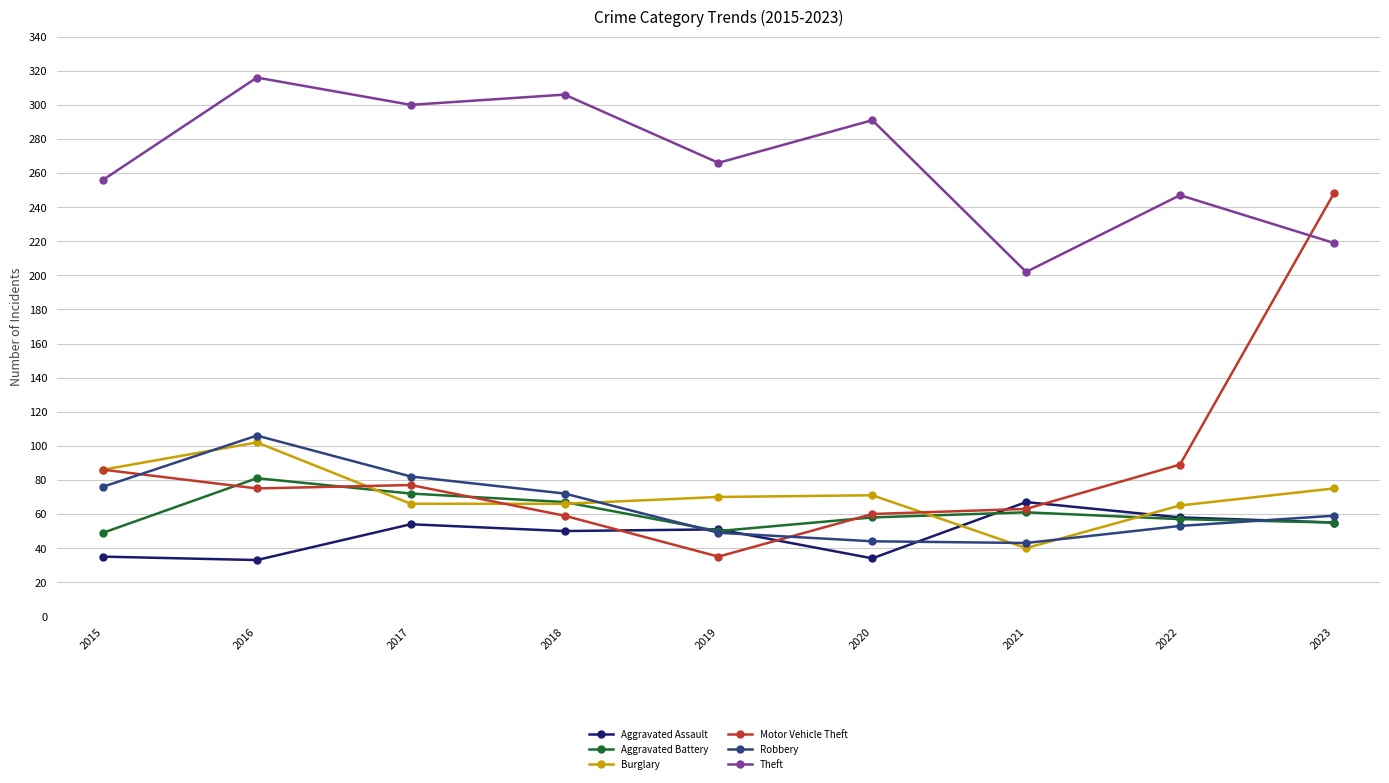

Between 2015 and 2018, which series saw the biggest shift?

Theft